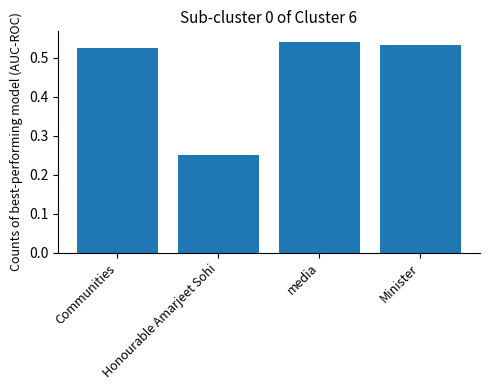

What is the sum of the values at media and Minister?

1.1